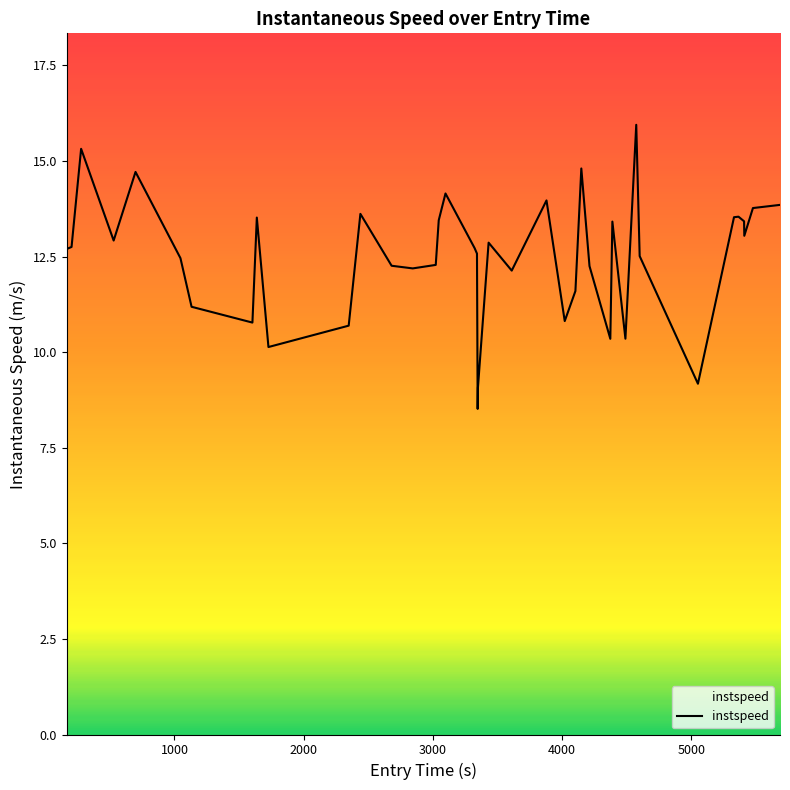

What is the greatest value displayed?

15.9